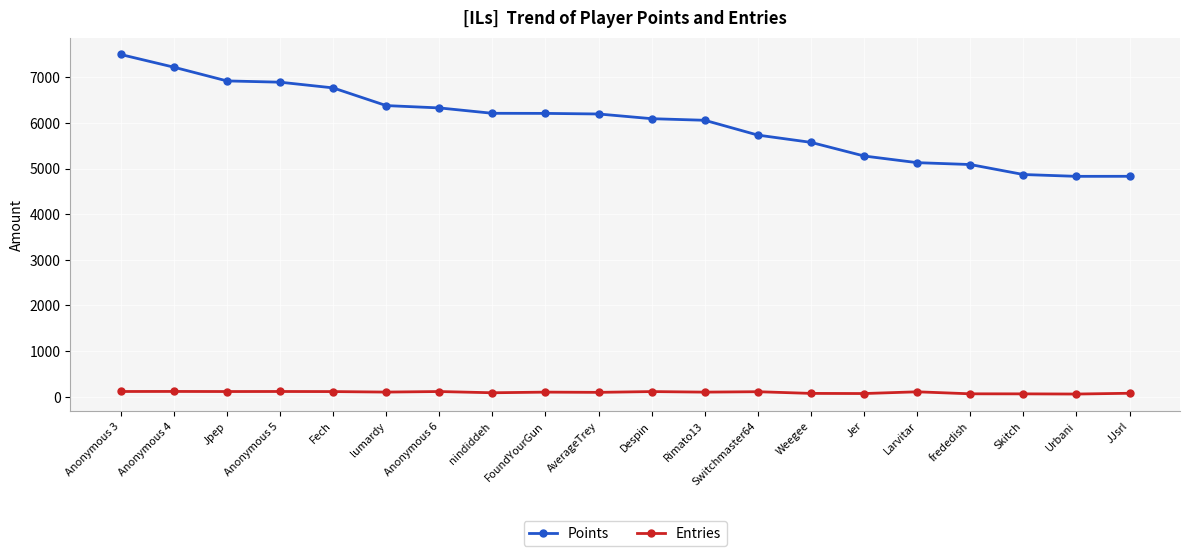

What is the label of the 2nd point from the left?

Anonymous 4